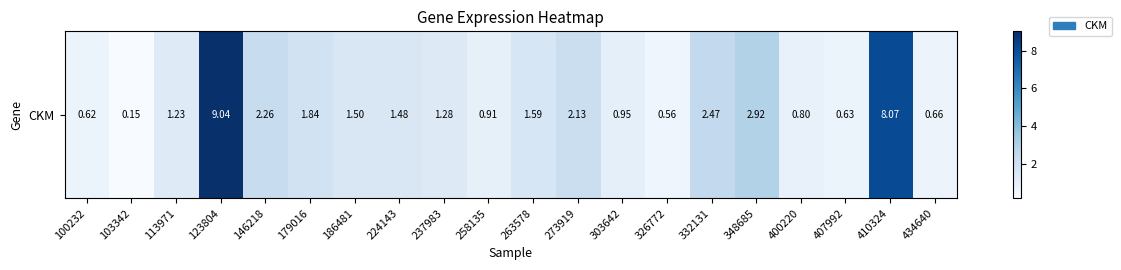

How many data points does each series have?

20